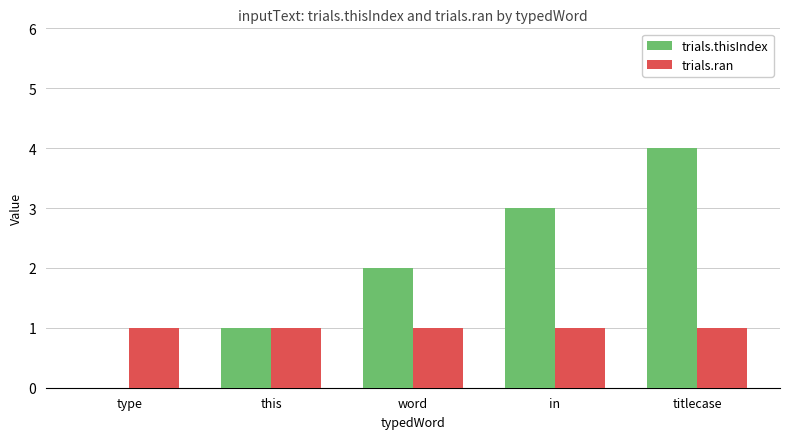

What is the total value across all series at titlecase?

5